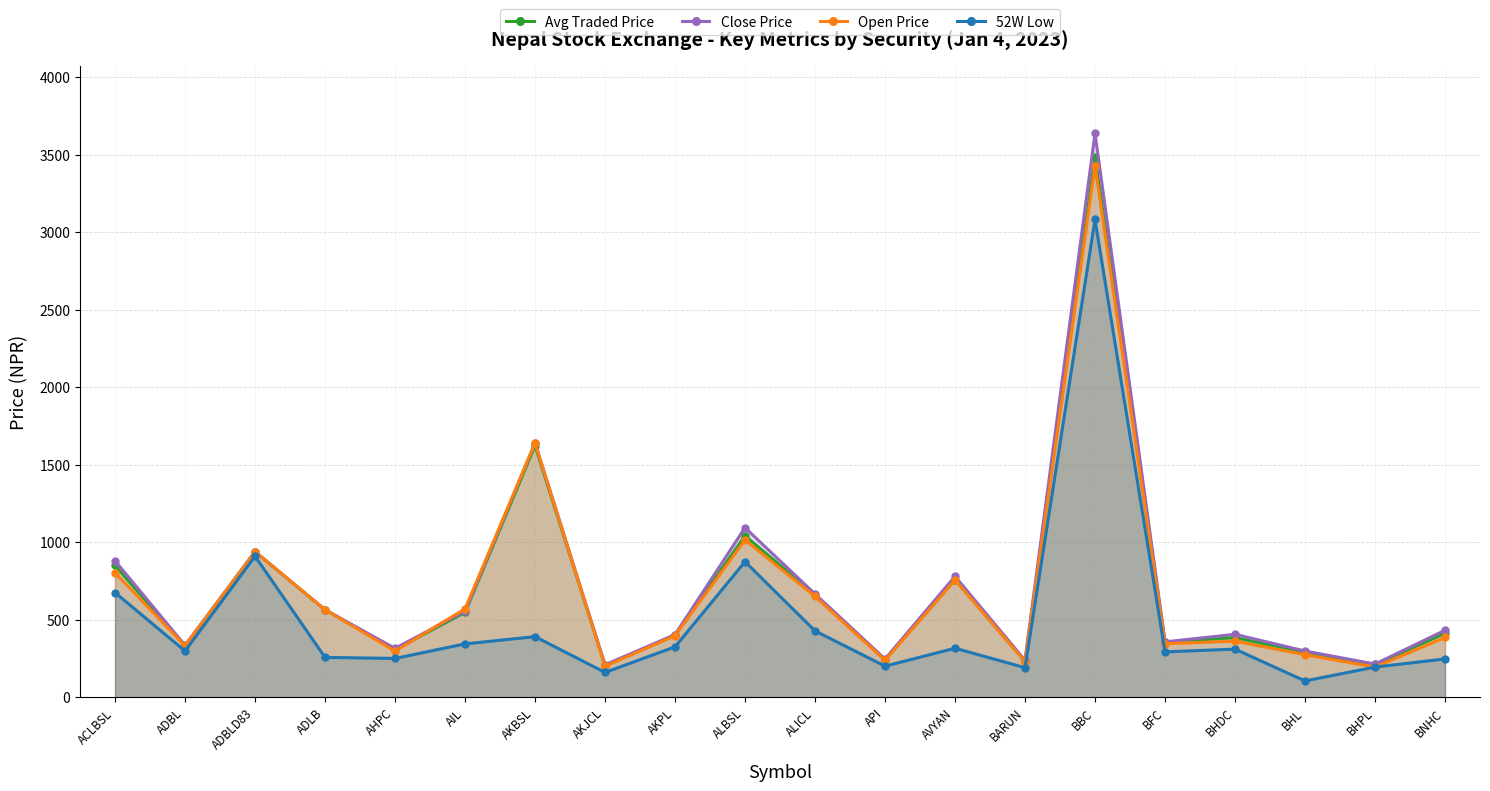

What is the sum of the Open Price values at BHPL and ALBSL?

1209.3